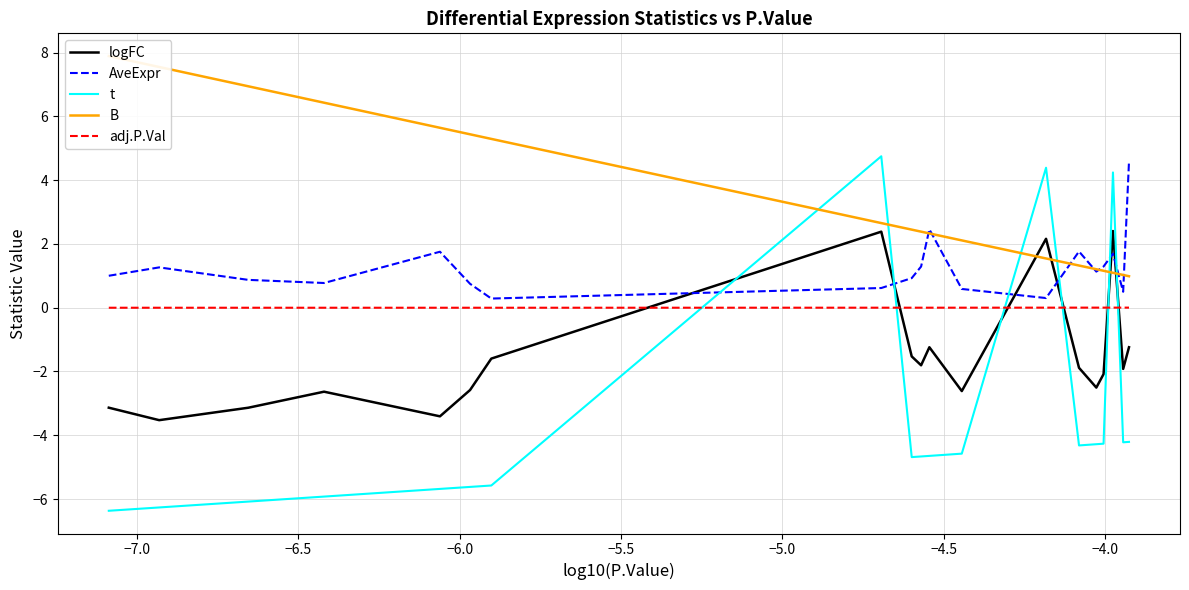

Which series has the largest total across all categories?

B